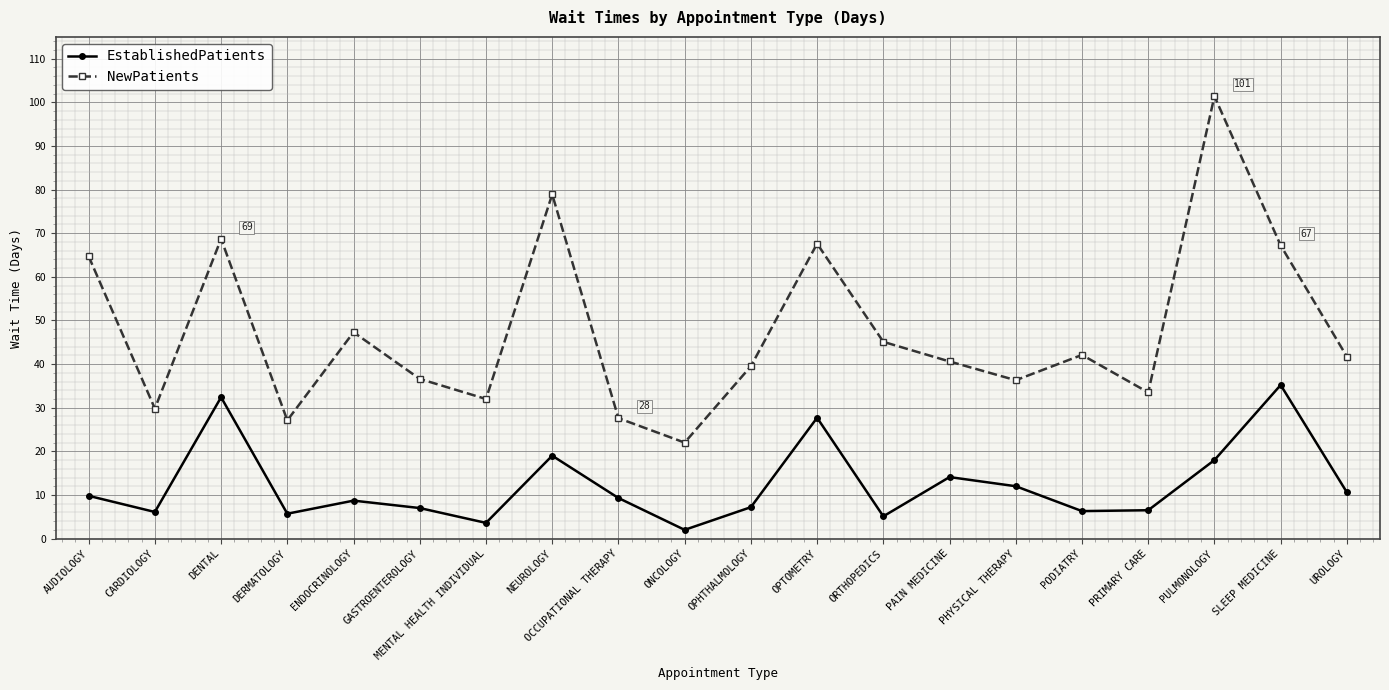

Where does the NewPatients series first go above 41?

AUDIOLOGY